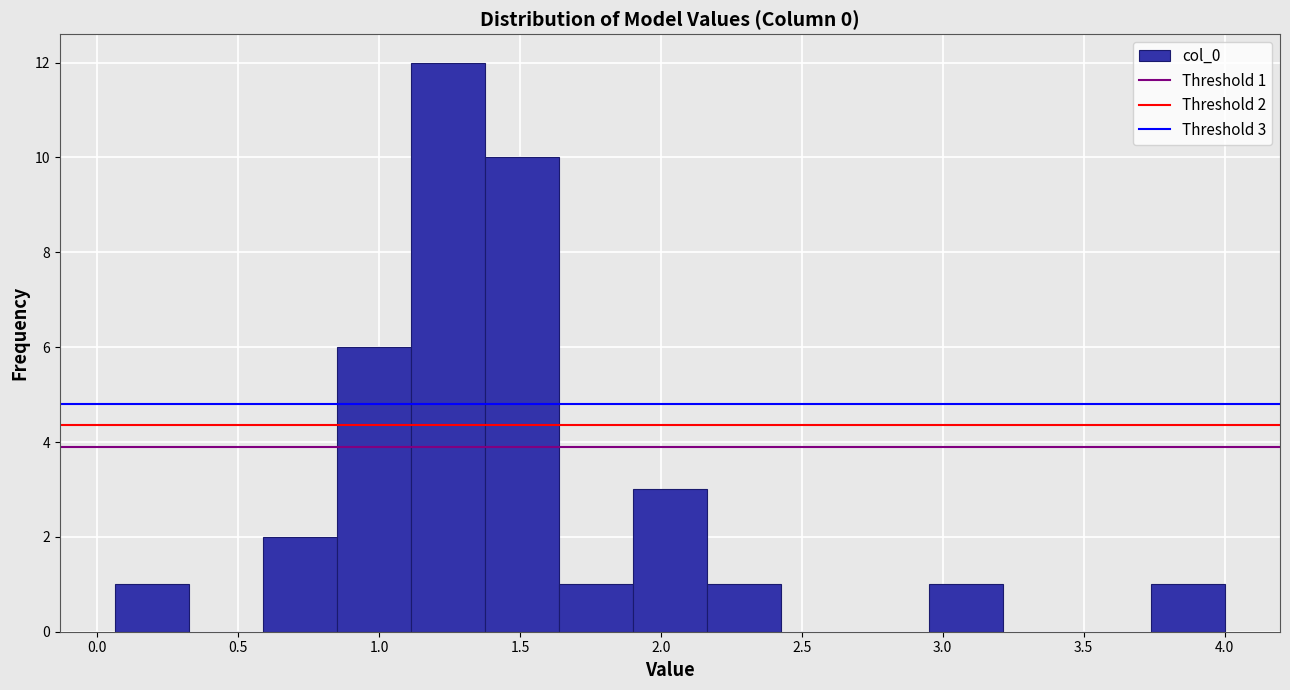

Over which range of the x-axis is the bar tallest?

1.10 to 1.40